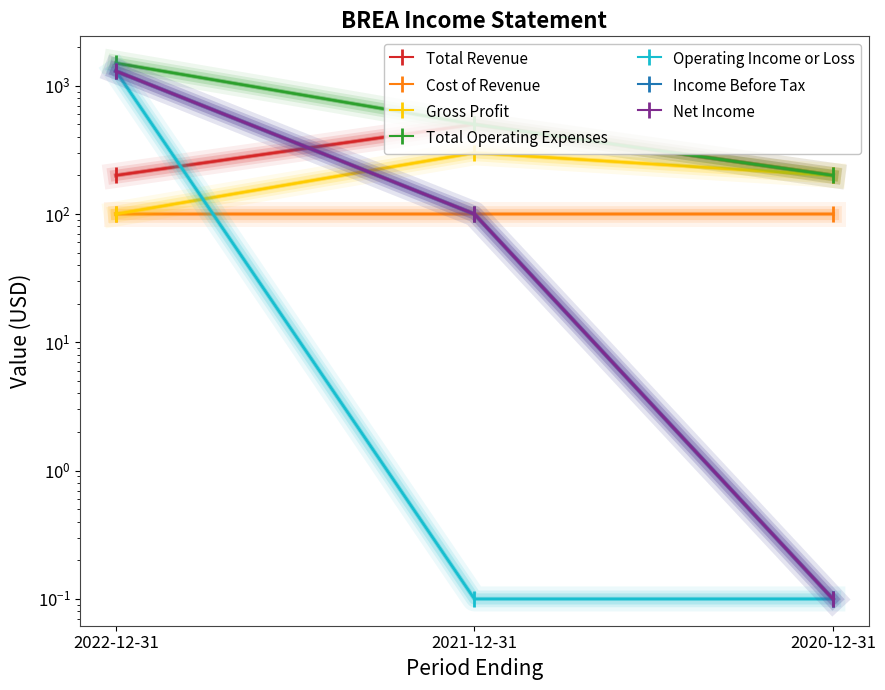

What is the approximate value of Total Operating Expenses at 2020-12-31?

200.0